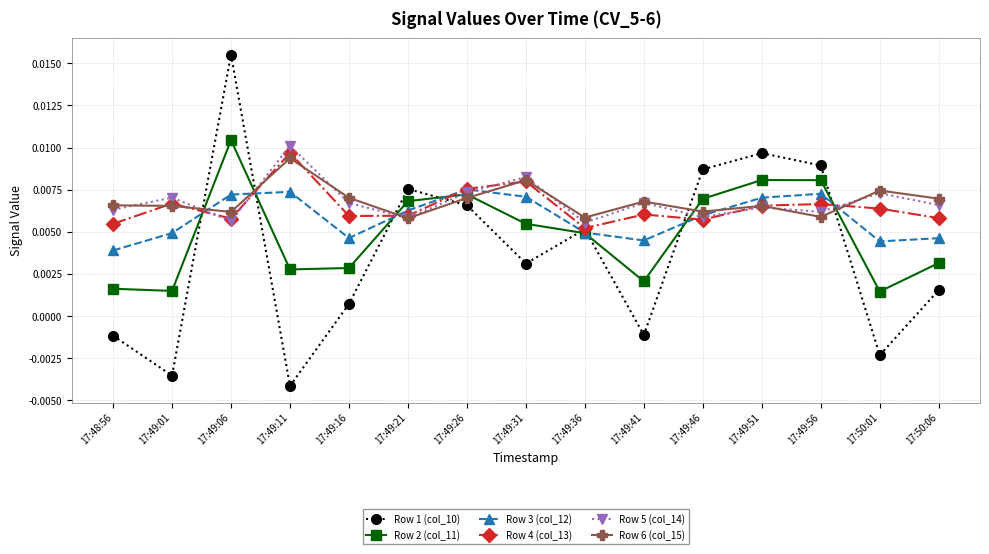

In Row 2 (col_11), how many points are higher than both neighbors (excluding endpoints)?

3